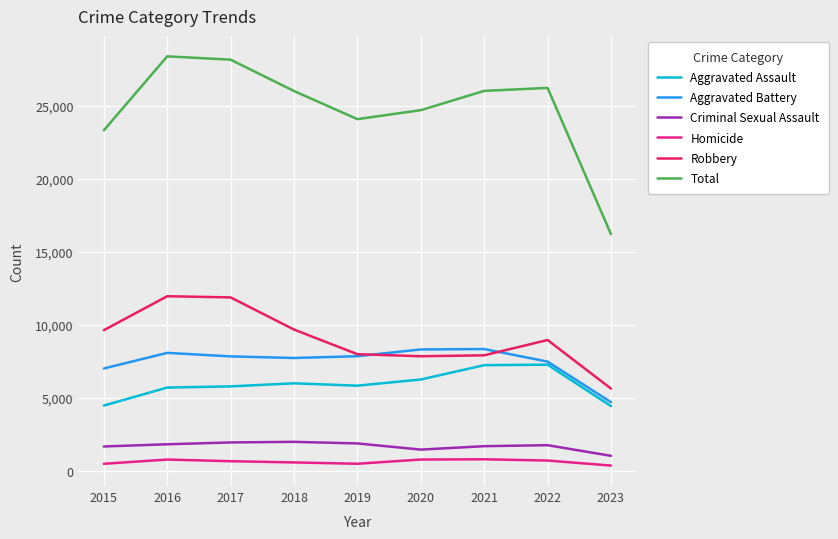

Which series changed the most between 2016 and 2020?

Robbery